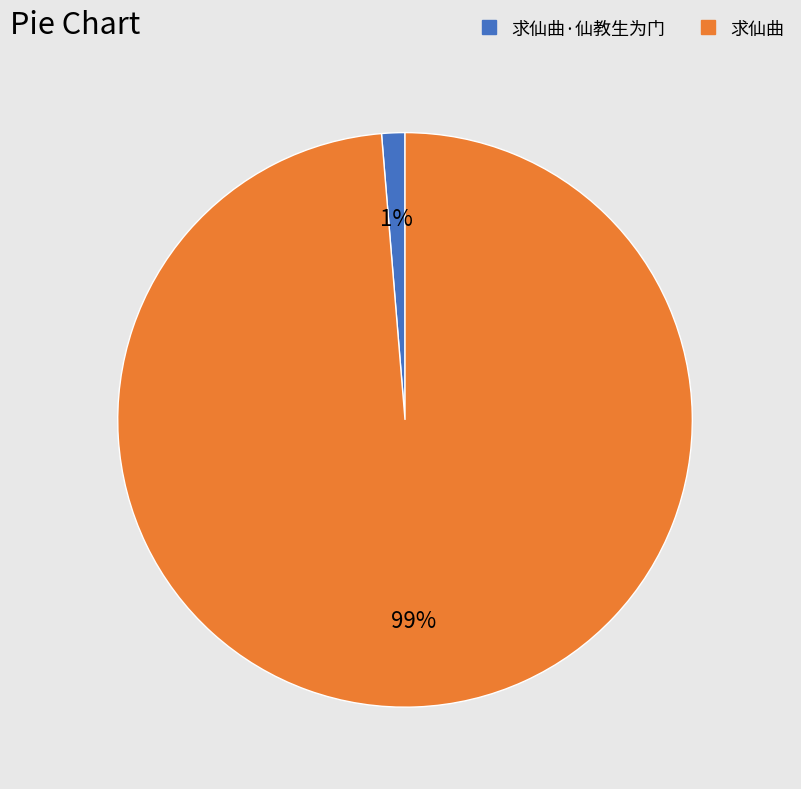

True or false: 求仙曲·仙教生为门 accounts for 11% of the total.

False